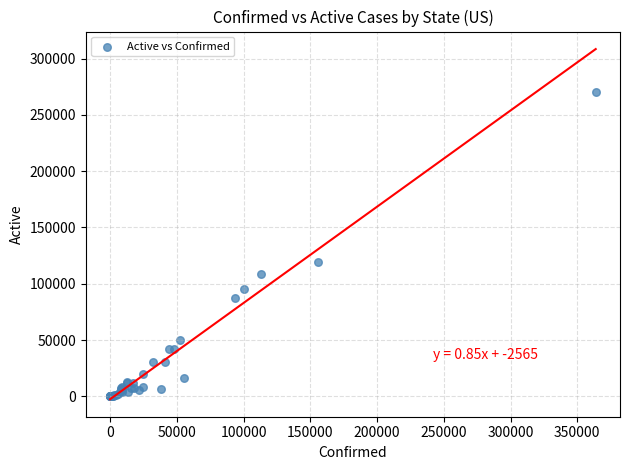

What Y value in the scatter plot is closest to 135045?

119186